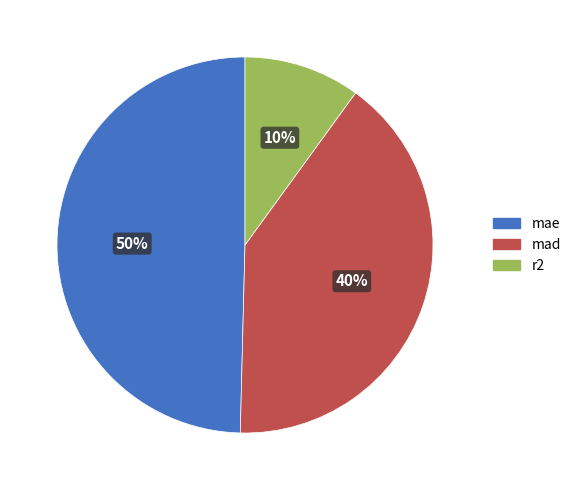

To the nearest percent, what percentage of the pie is r2?

10%